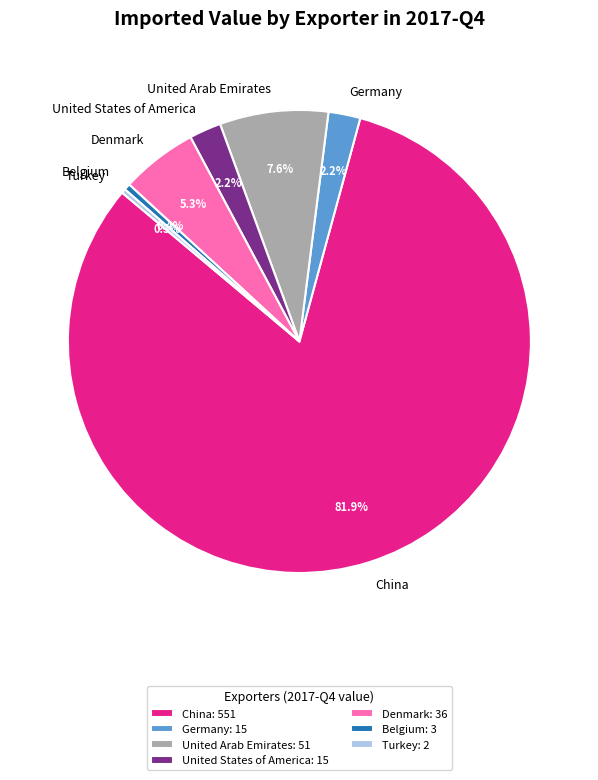

What percentage is NOT represented by Denmark?

94.7%